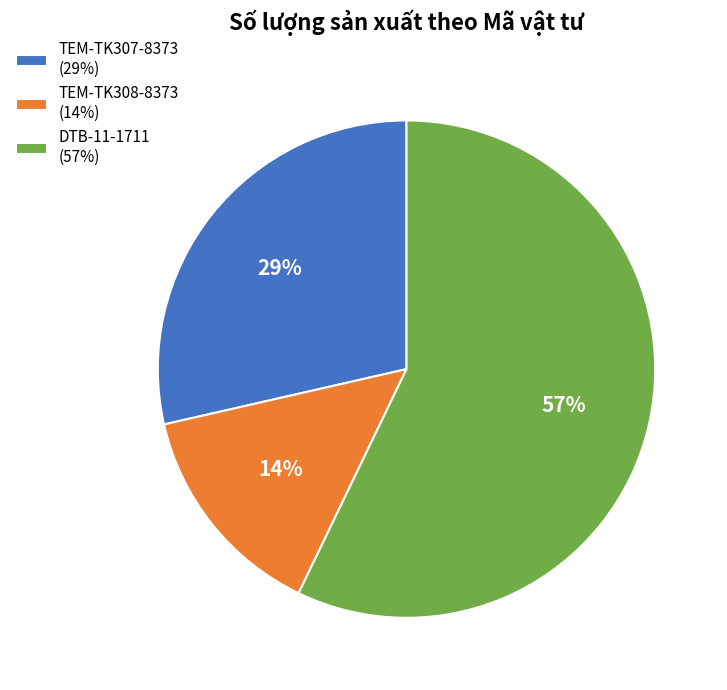

Between DTB-11-1711 (57%) and TEM-TK308-8373 (14%), which is larger?

DTB-11-1711 (57%)